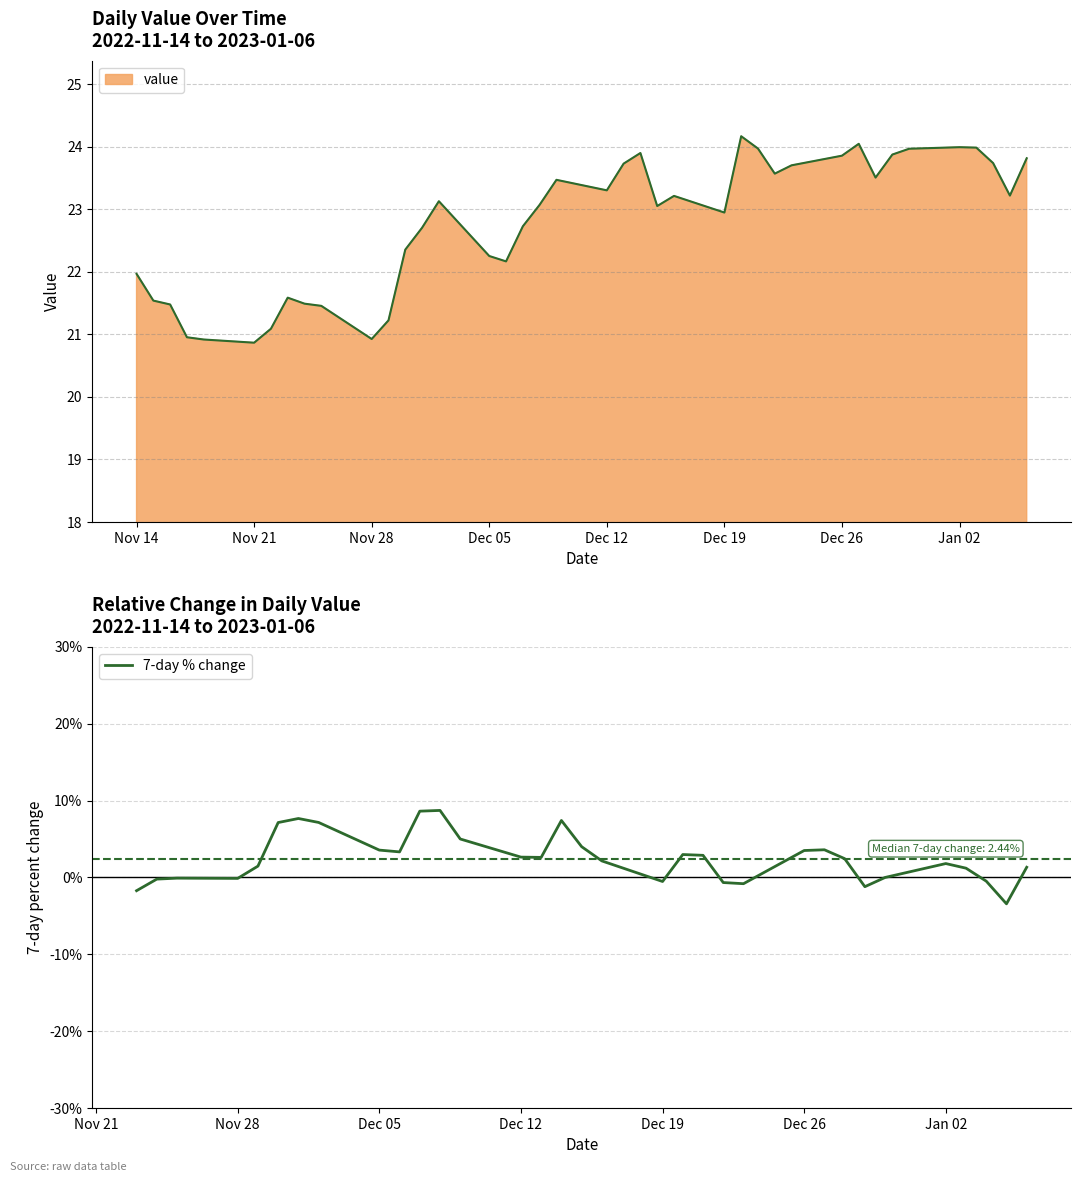

The chart shows a value of 0.5 at 11. True or false?

False